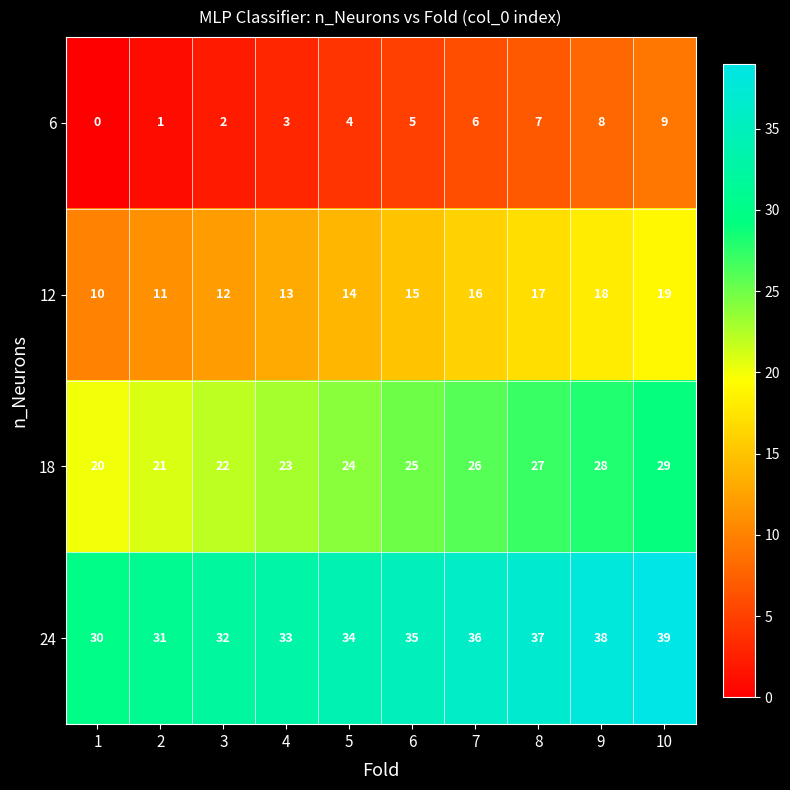

At how many categories does at least one series exceed 1?

10